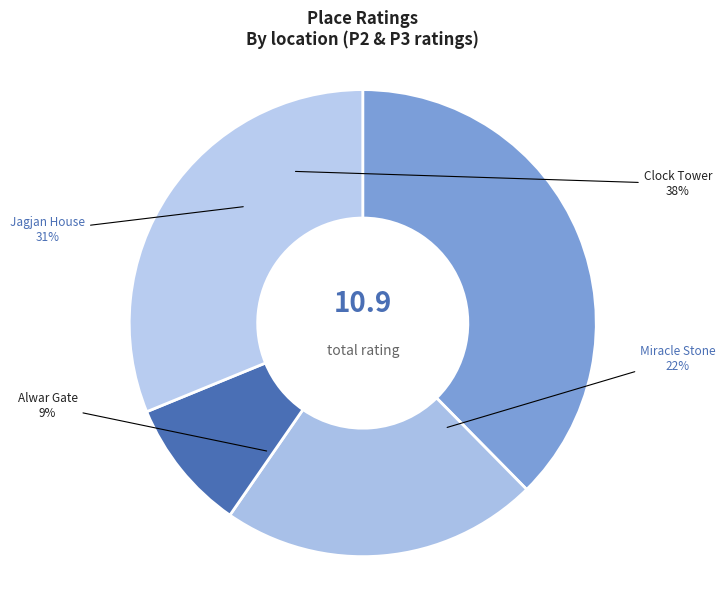

How many segments does this pie chart have?

4